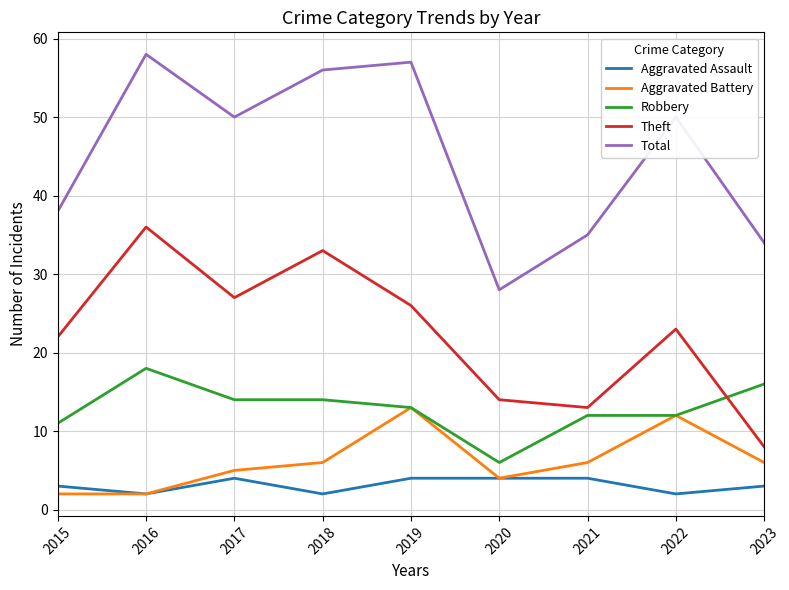

Does the chart have visible grid lines?

Yes